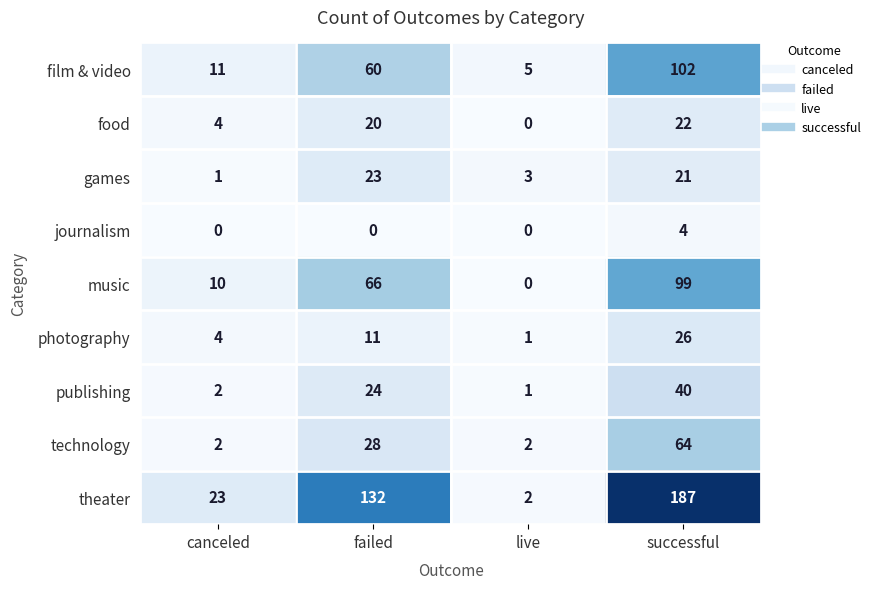

What is the difference between the maximum and second lowest values in the food series?

18